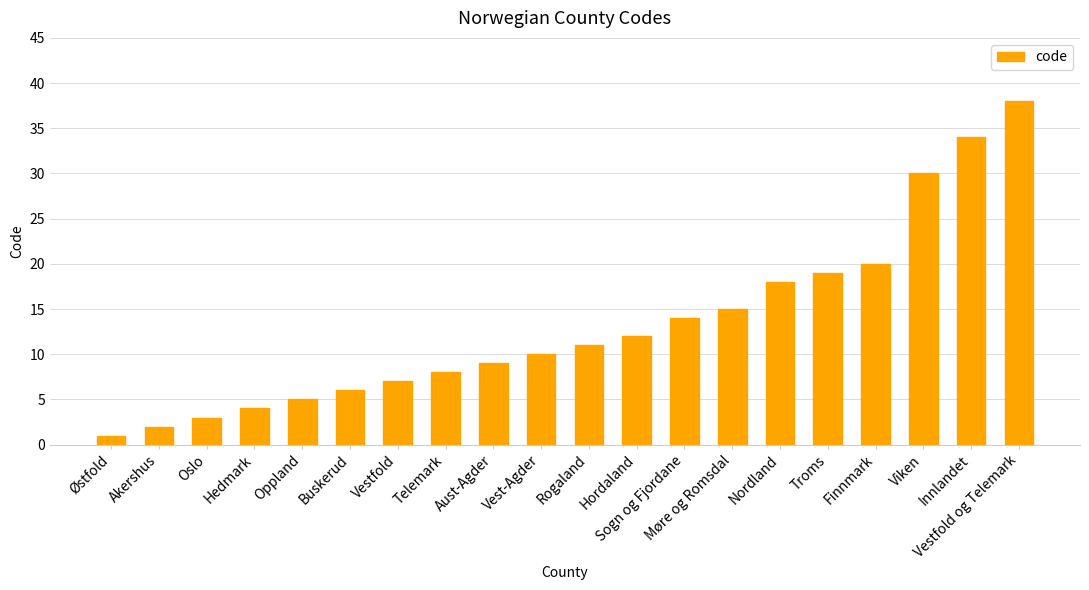

Approximately how many times larger is the value at Østfold compared to Vestfold?

0.1